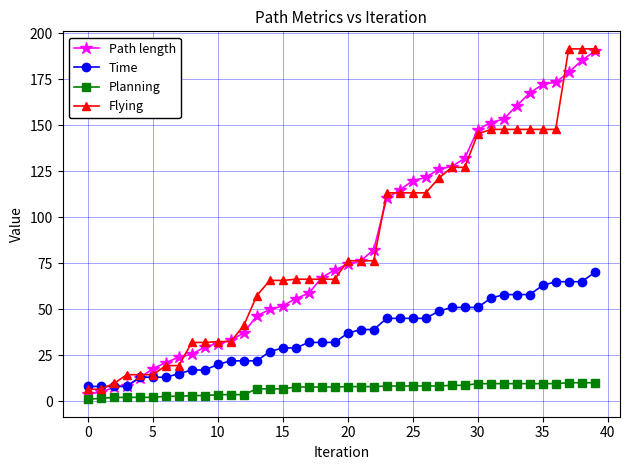

What is the value of the Flying point at the 5th from the left?

14.3